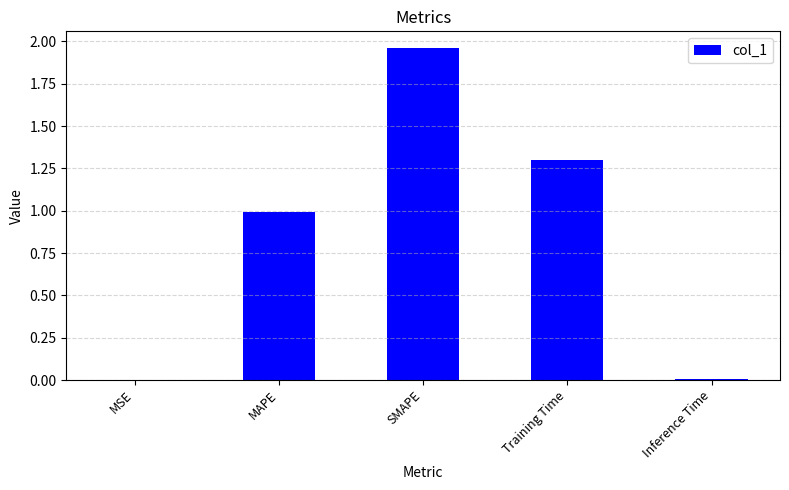

Which category has the highest value across all series?

SMAPE